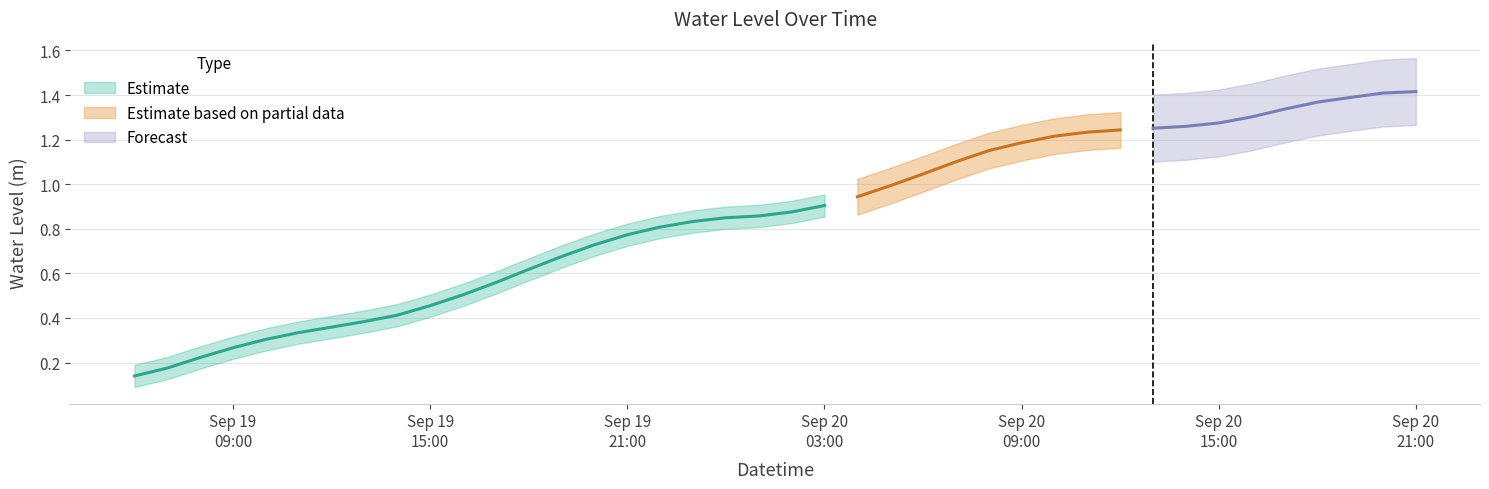

What is the change in value from 2023-09-19 15:00:00 to 2023-09-20 10:00:00?

+0.8